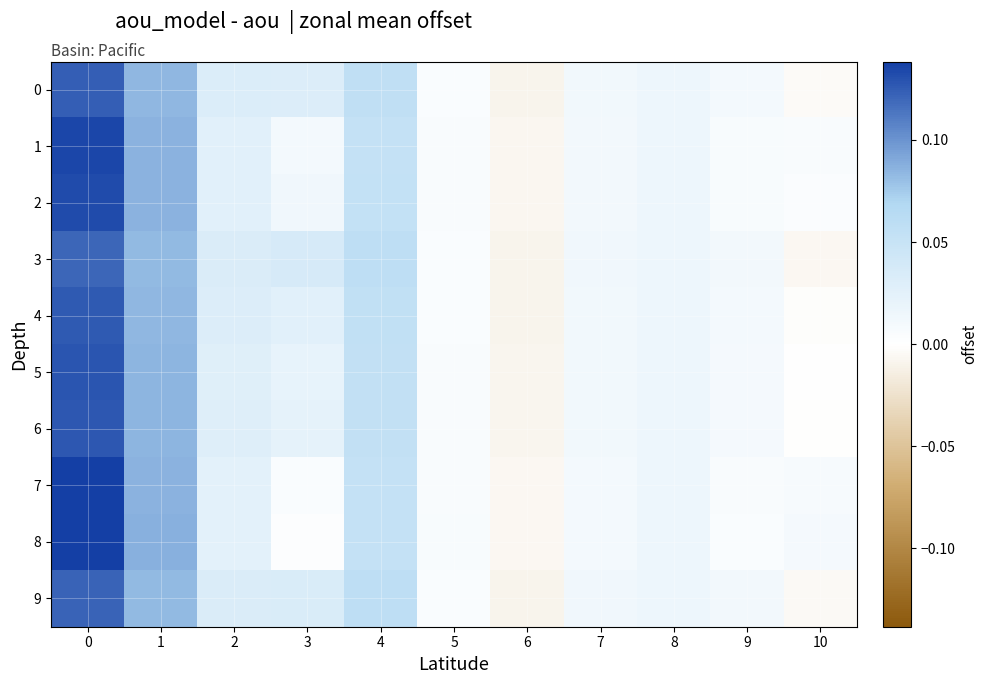

At 9, list the series in order from smallest to largest.

8, 7, 1, 2, 5, 6, 4, 0, 9, 3